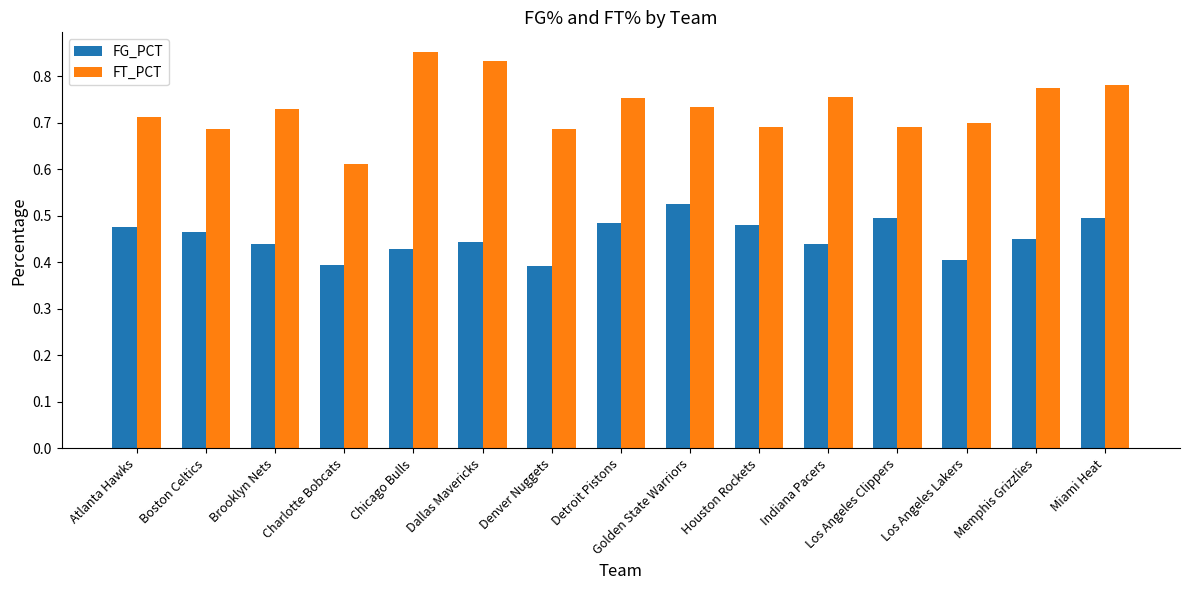

What is the label of the 5th bar from the left?

Chicago Bulls